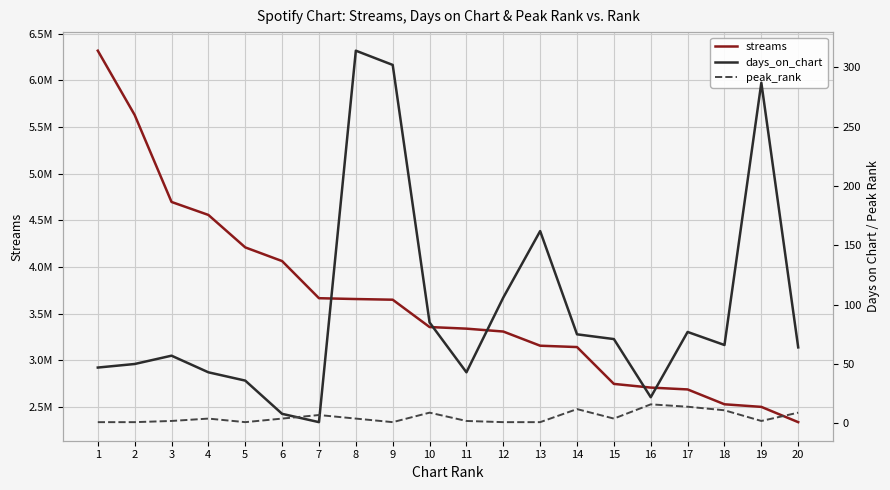

What is the value of the peak_rank point at the 16th from the left?

16